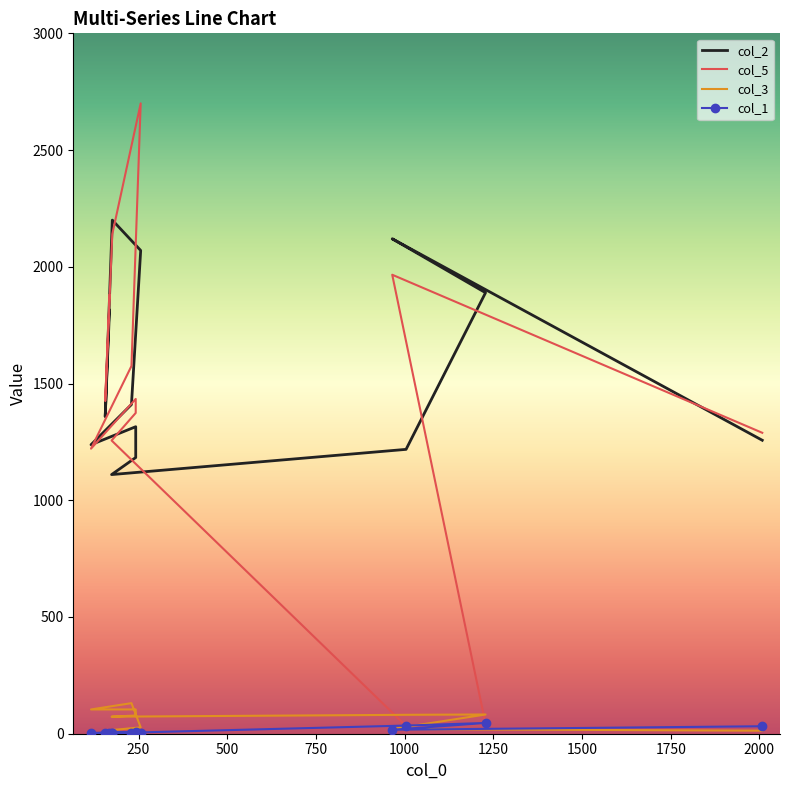

What is the maximum value shown in the chart?

2700.0